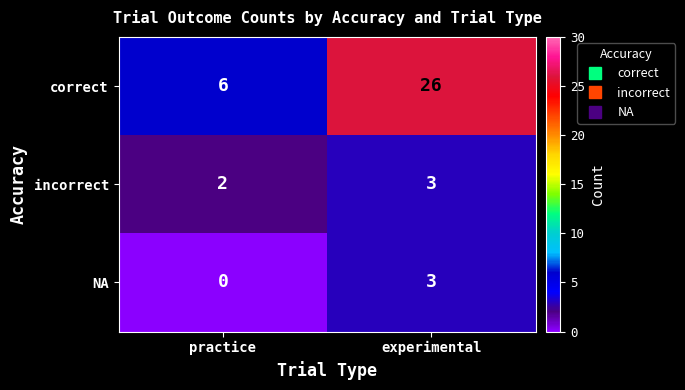

Reading left to right, transcribe all the data shown in this chart.

correct: practice=6	experimental=26
incorrect: practice=2	experimental=3
NA: practice=0	experimental=3